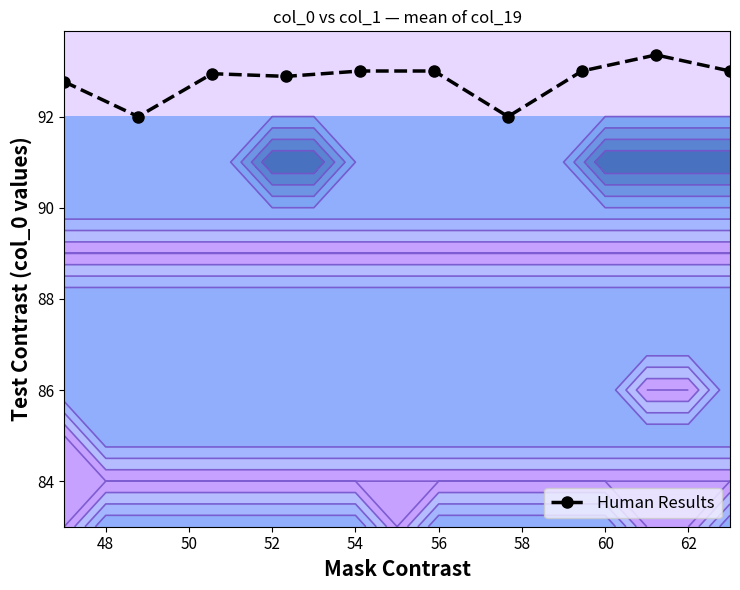

Reading left to right, extract all data points from this chart.

92.8	92.0	92.9	92.9	93.0	93.0	92.0	93.0	93.4	93.0